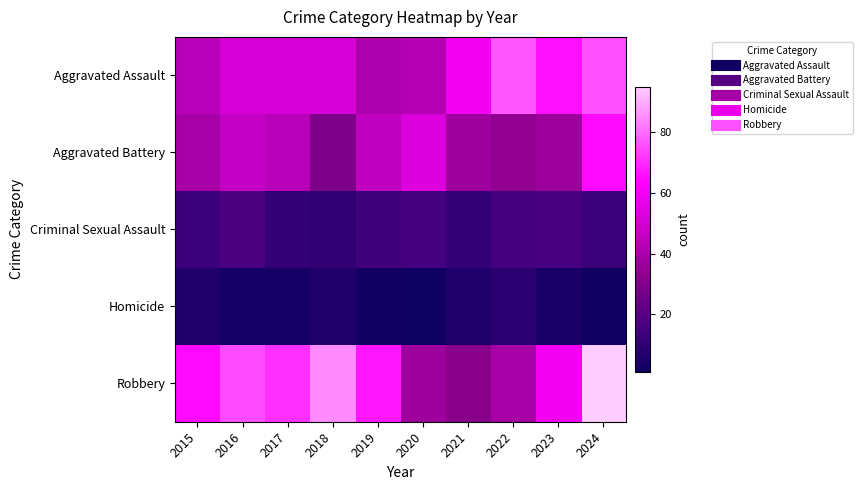

Reading left to right, what are all the values shown in this chart?

Aggravated Assault: 2015=43	2016=51	2017=51	2018=52	2019=40	2020=42	2021=60	2022=77	2023=66	2024=76
Aggravated Battery: 2015=39	2016=46	2017=43	2018=29	2019=45	2020=53	2021=37	2022=34	2023=37	2024=65
Criminal Sexual Assault: 2015=13	2016=17	2017=11	2018=10	2019=14	2020=15	2021=11	2022=15	2023=16	2024=13
Homicide: 2015=6	2016=3	2017=3	2018=6	2019=2	2020=1	2021=6	2022=8	2023=4	2024=2
Robbery: 2015=65	2016=75	2017=71	2018=85	2019=67	2020=37	2021=32	2022=39	2023=60	2024=95